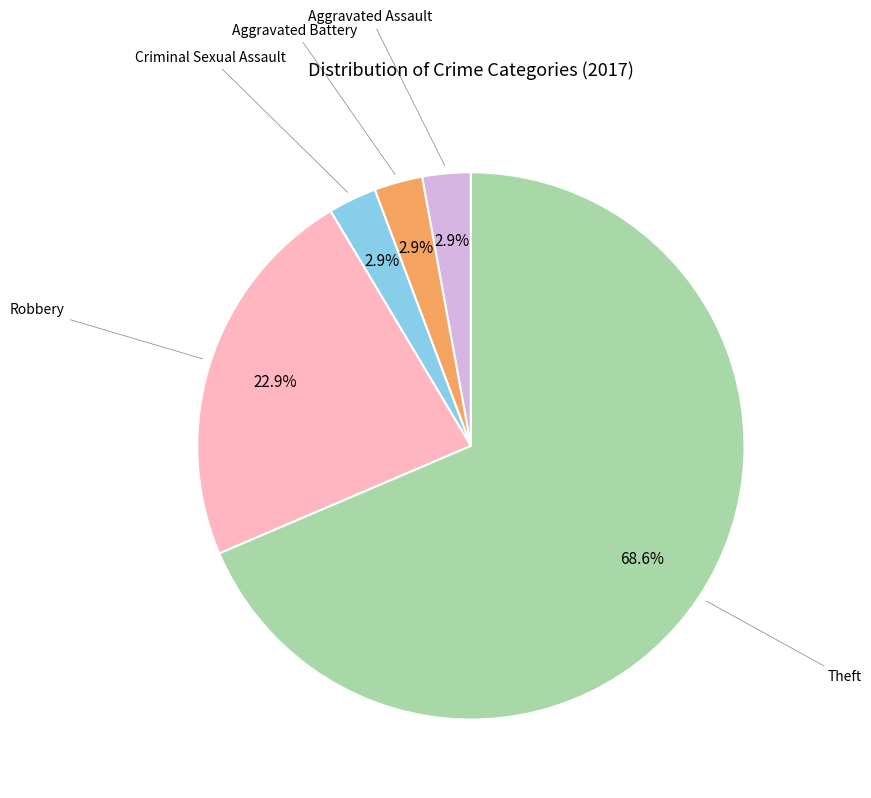

Is there any slice that represents more than half of the pie?

Yes